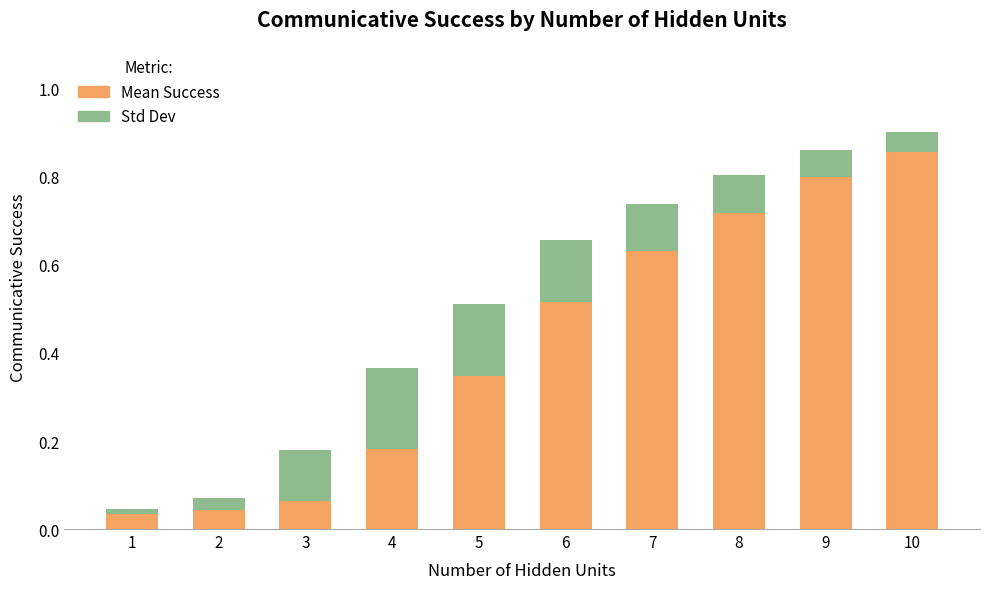

What are all the series names shown in the legend?

Mean Success, Std Dev